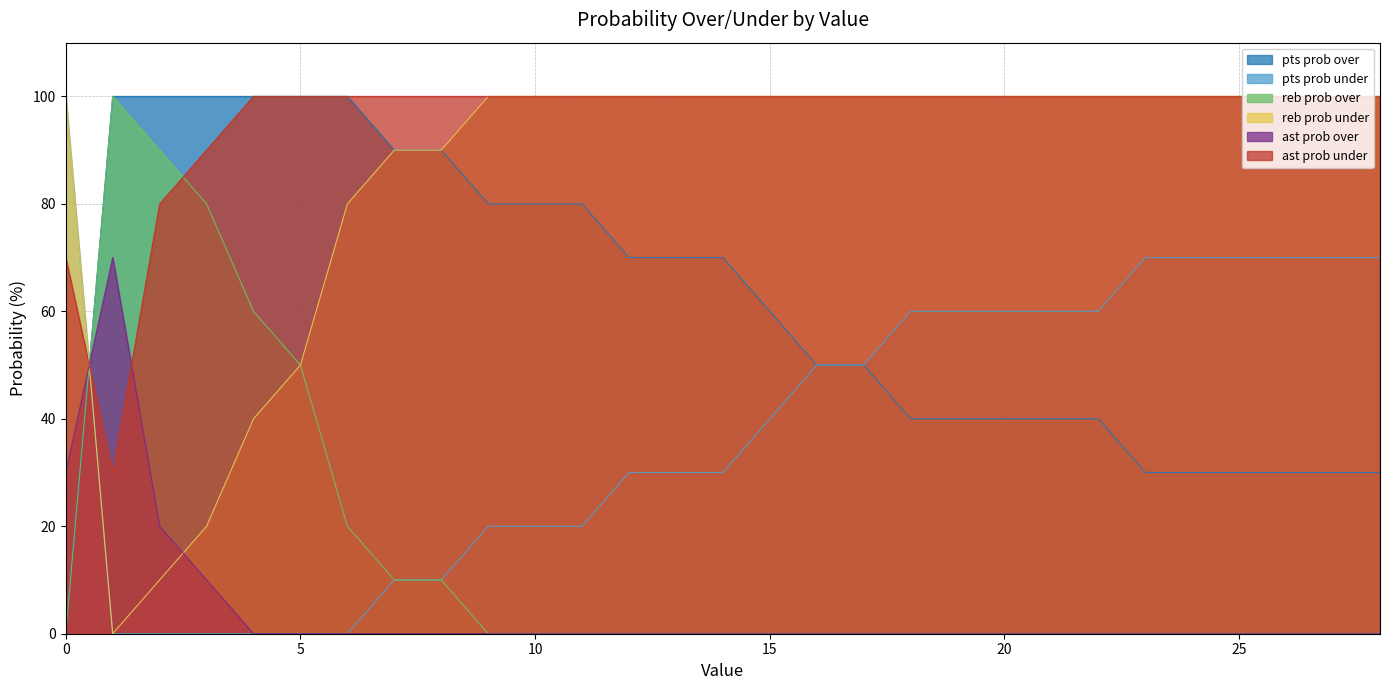

Which series has the largest total across all categories?

ast prob under